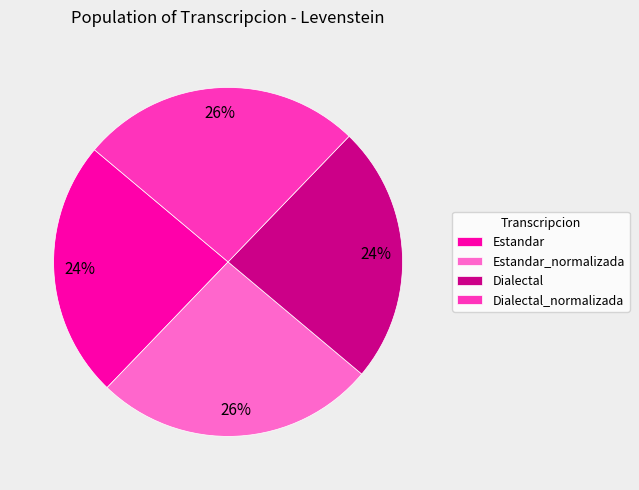

Approximately how many times larger is the value at Estandar compared to Dialectal_normalizada?

0.9